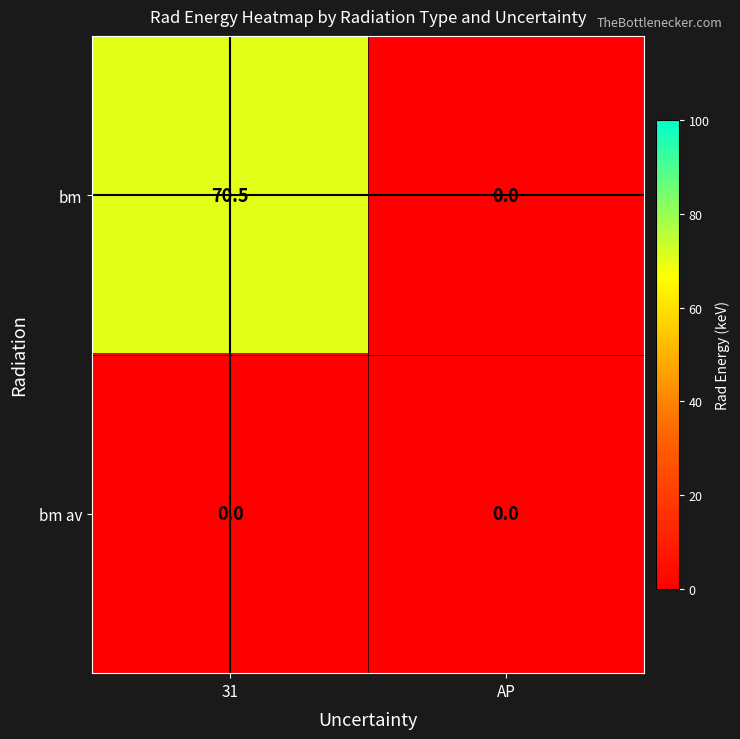

At how many categories does at least one series exceed 69?

1